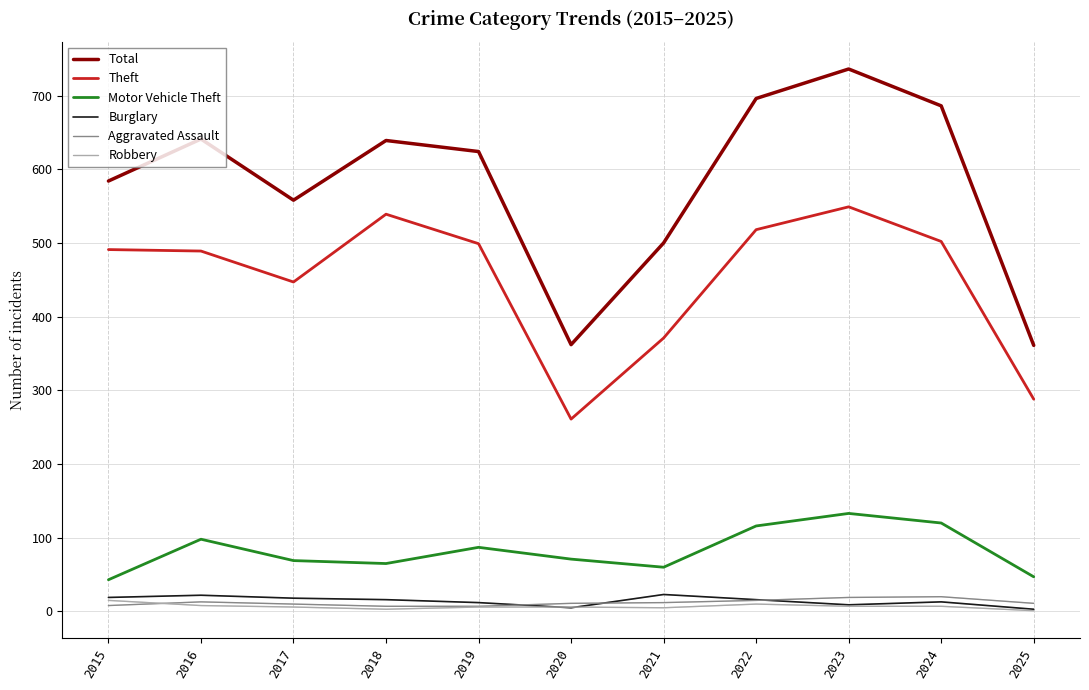

What is the total value across all series at 2024?

1348